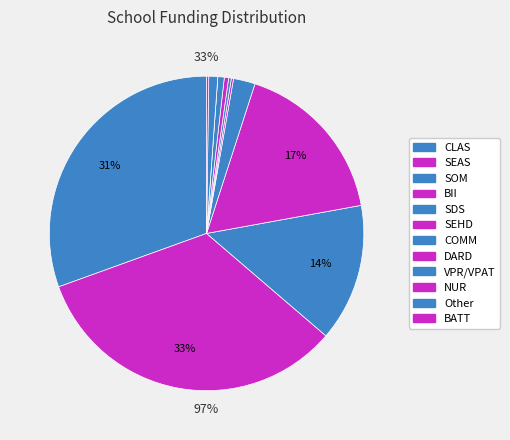

What percentage is NOT represented by BATT?

99.8%